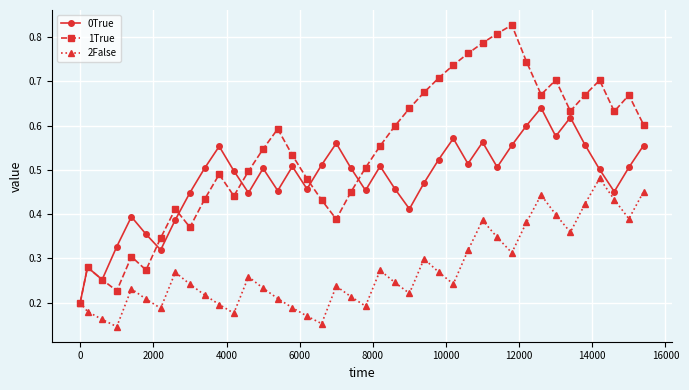

List the series in order of their peak value, highest first.

1True, 0True, 2False